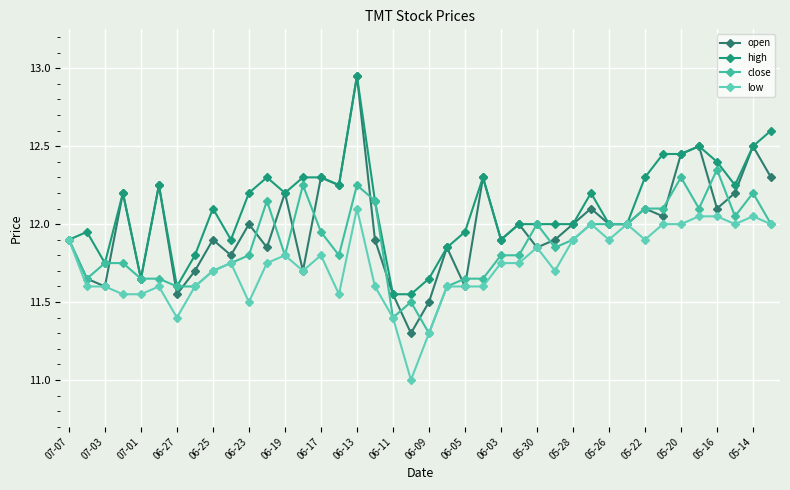

In high, how many points are higher than both neighbors (excluding endpoints)?

9